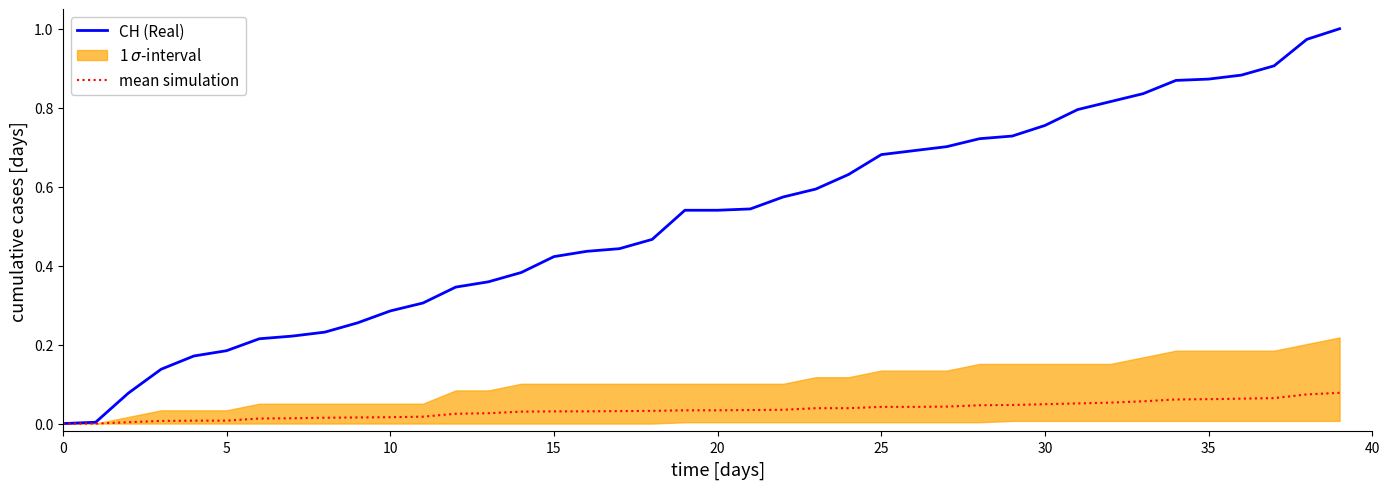

What is the sum of the mean simulation values at 34 and 37?

0.1